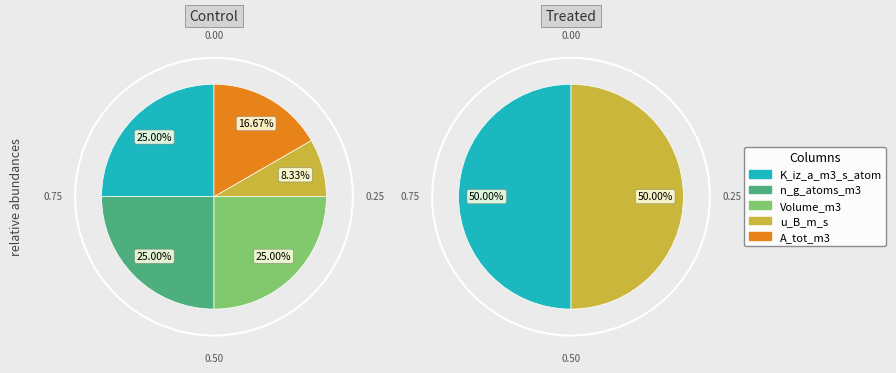

How many segments does this pie chart have?

5